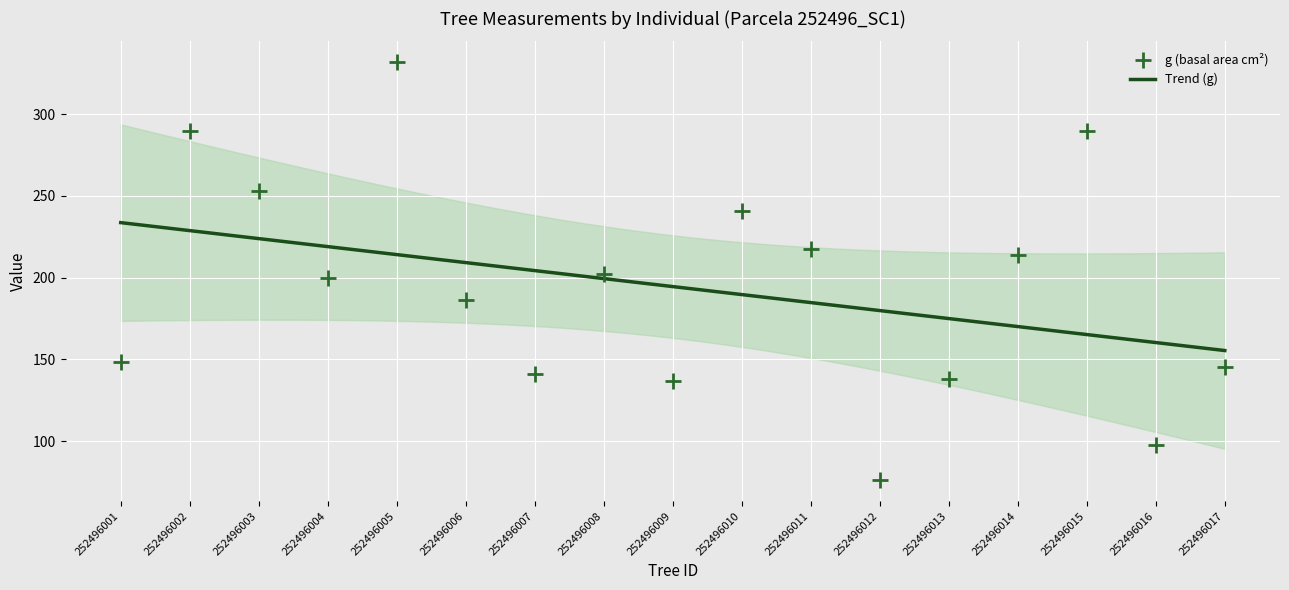

What is the highest value of the Trend (g) series?

233.7